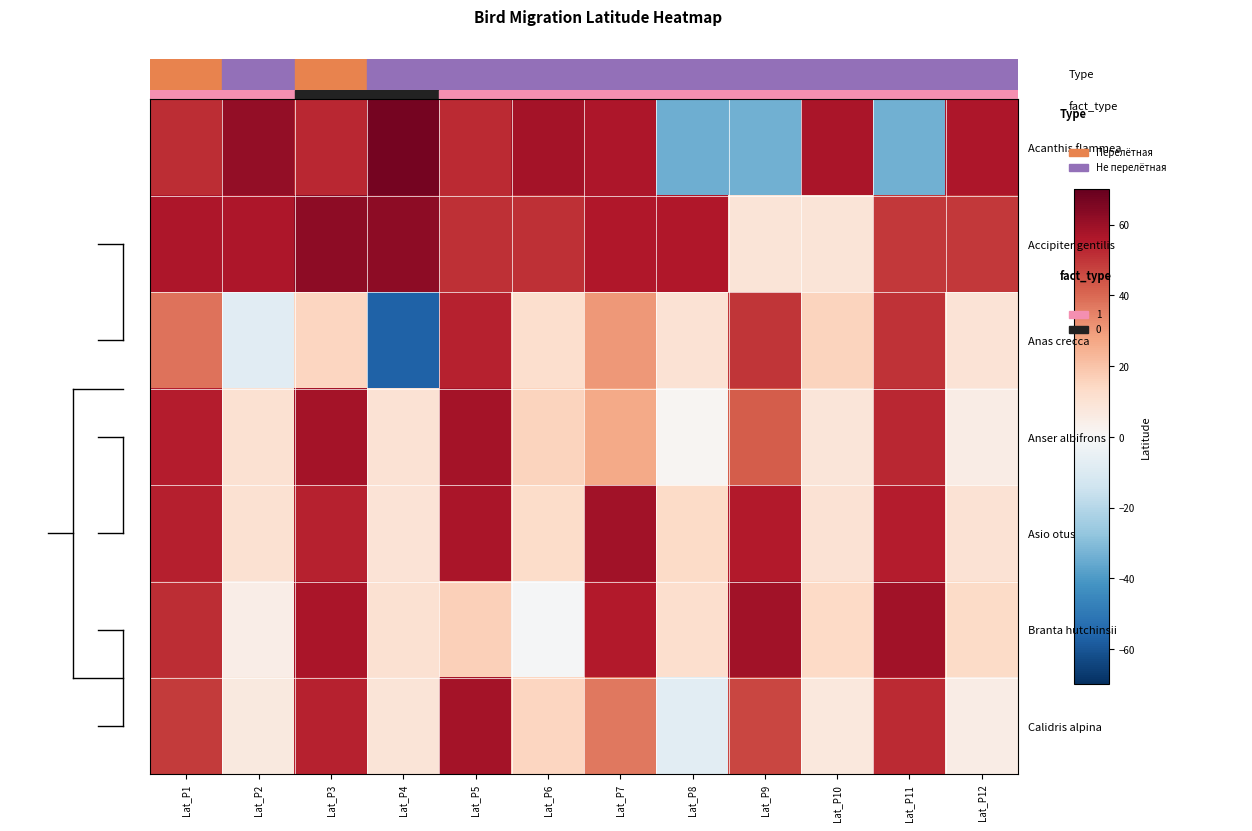

Is it true that Calidris alpina equals -3.3 at Lat_P8?

False